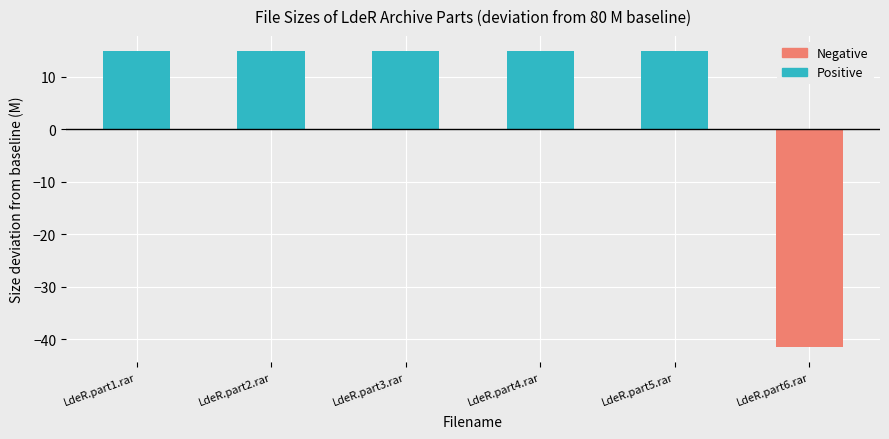

What is the difference between the second highest and minimum values?

56.5